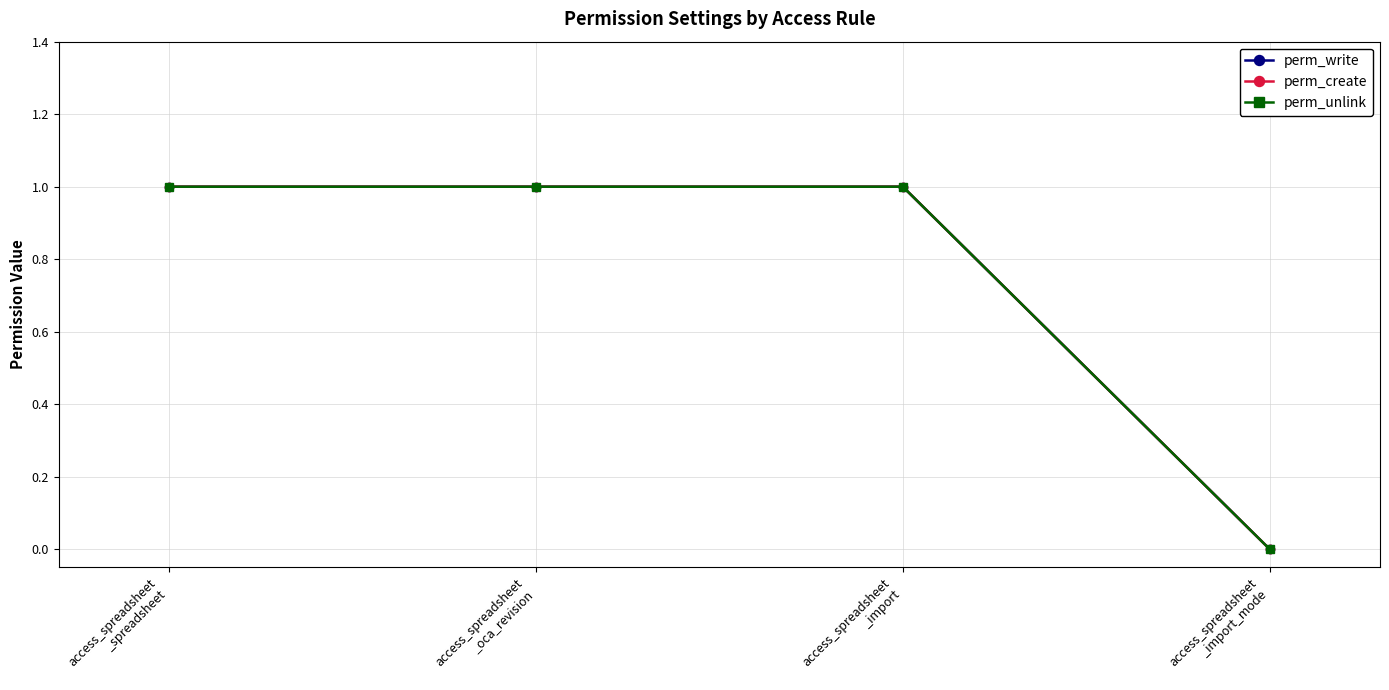

Reading right to left, extract all data points from this chart.

perm_write: 0	1	1	1
perm_create: 0	1	1	1
perm_unlink: 0	1	1	1